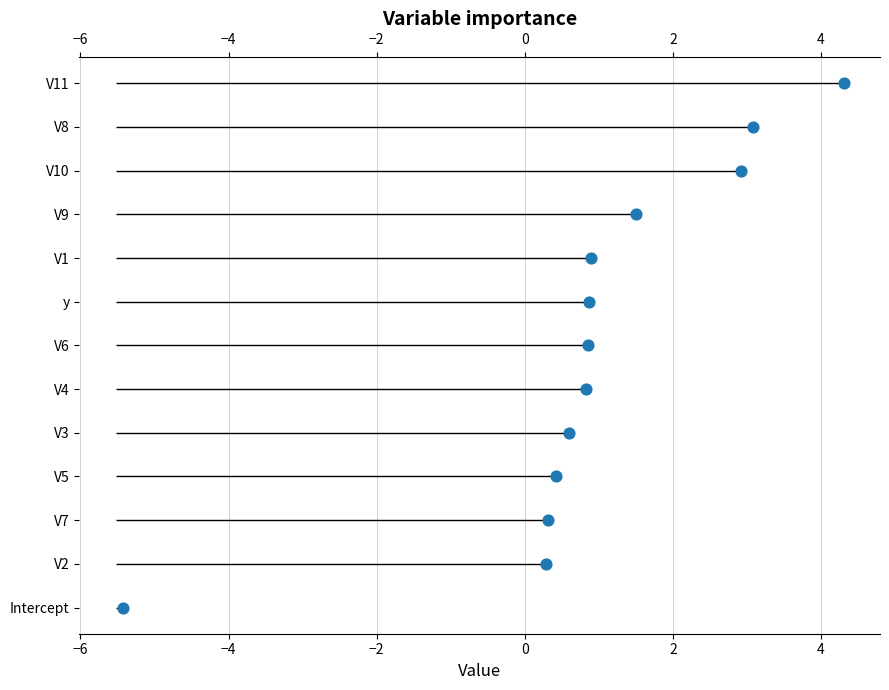

Approximately how many times larger is the value at 0 compared to 4?

0.7